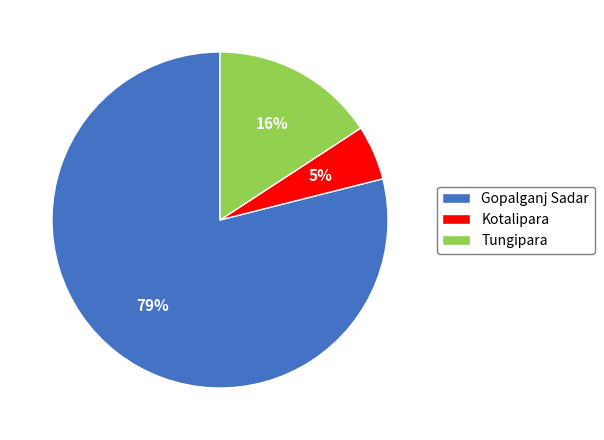

Is Tungipara the majority of the pie?

No